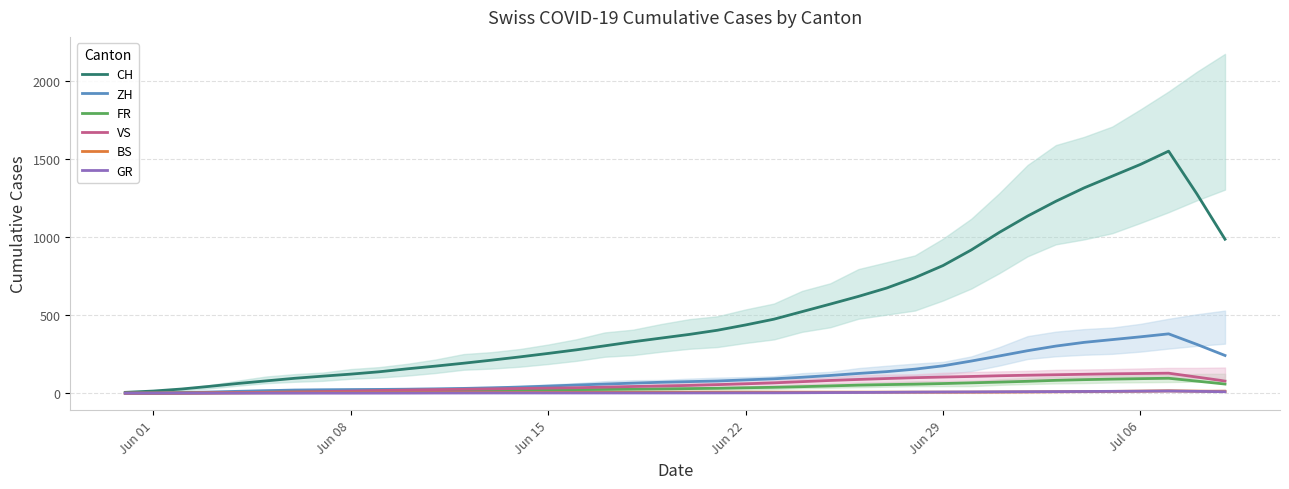

True or false: CH and BS cross at least once.

False